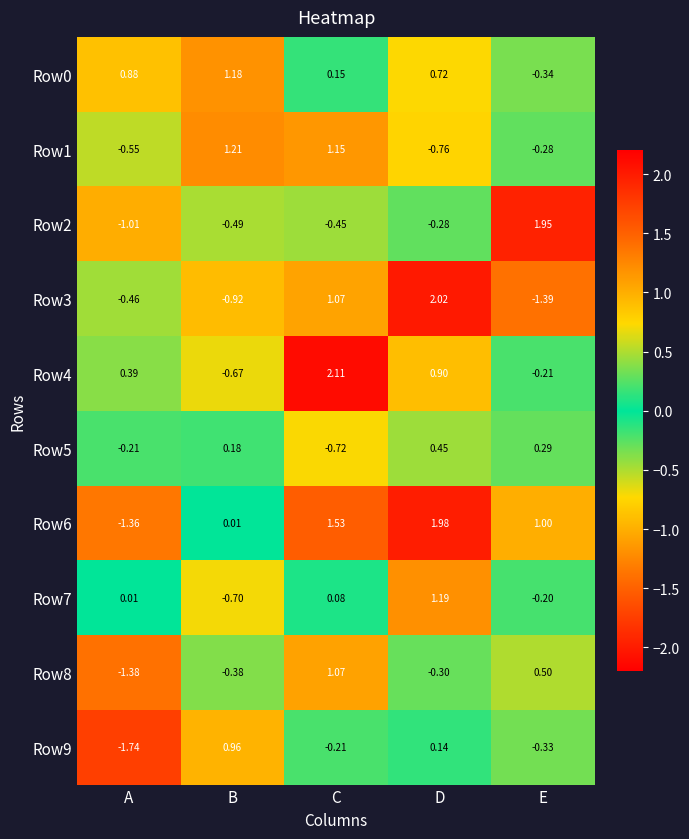

List the labels in order of Row5 value, largest first.

D, E, B, A, C